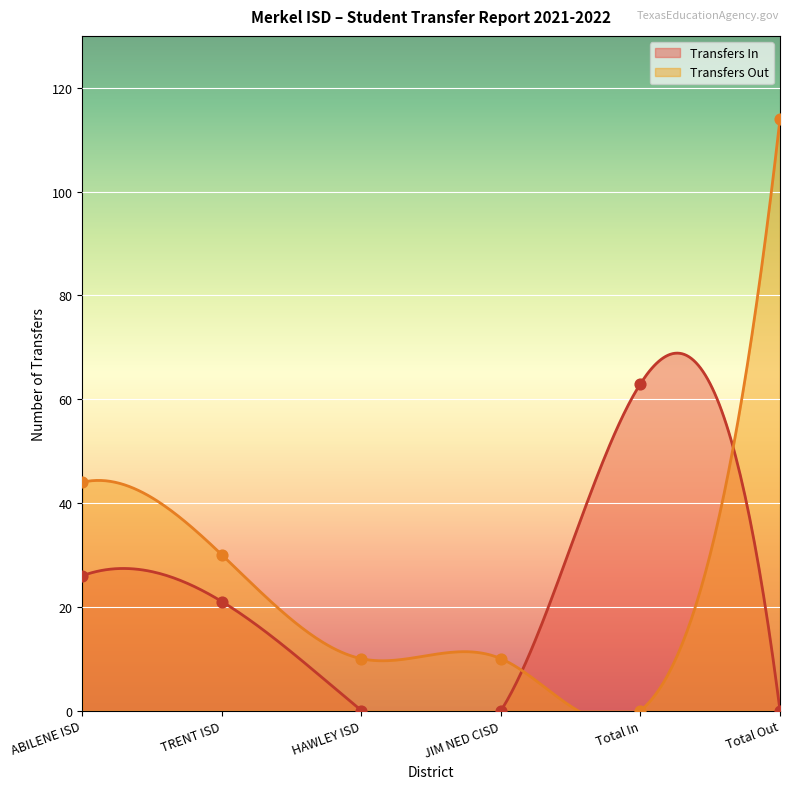

Which series has the largest Y range (max minus min)?

Transfers Out